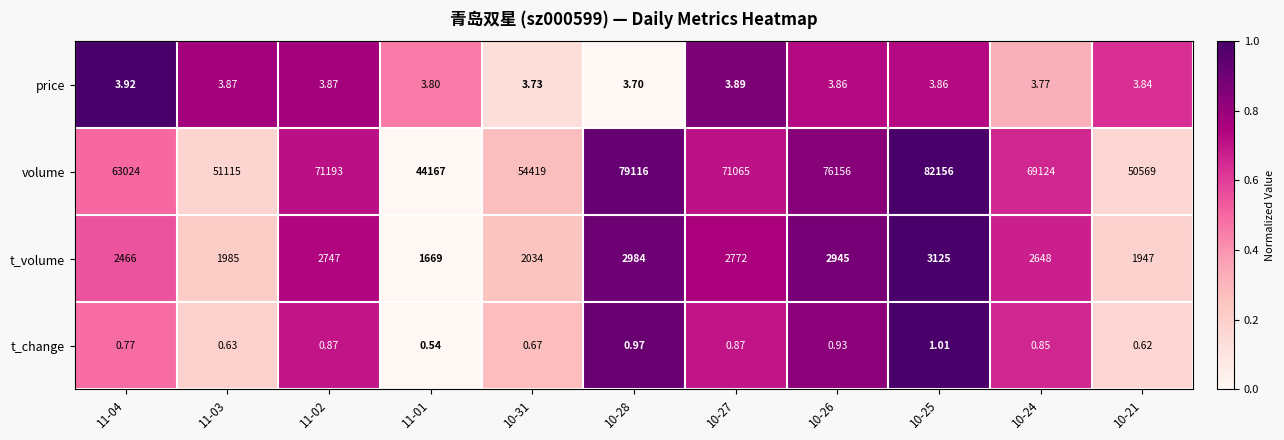

How many data points does each series have?

11